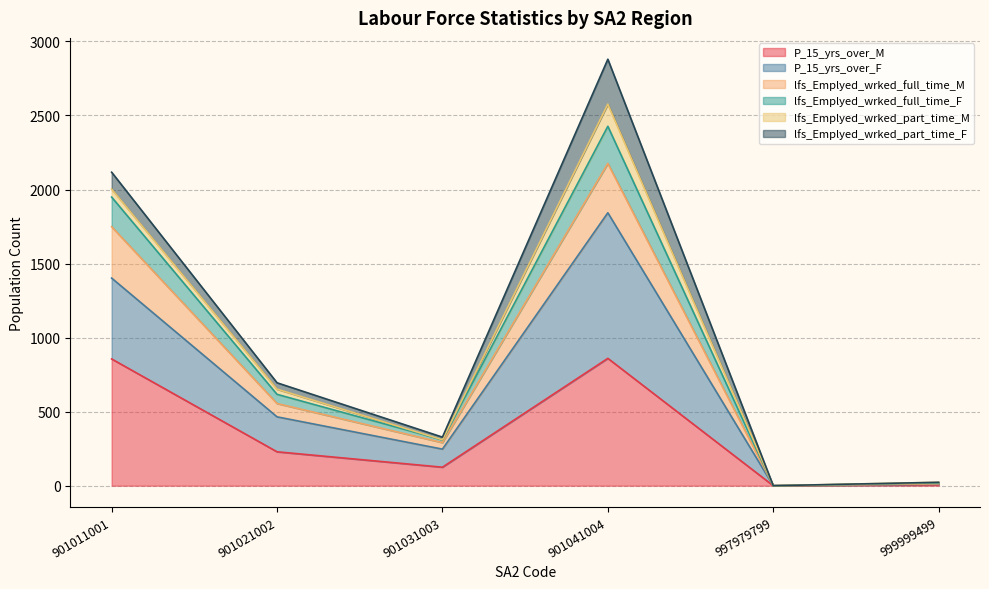

At which category is the sum across all series the highest?

901041004